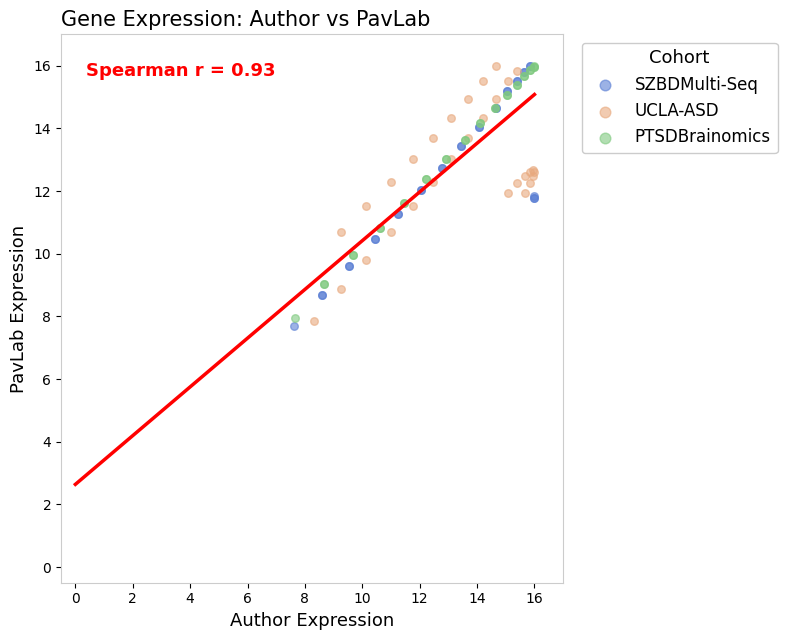

Which series contains the lowest Y value?

SZBDMulti-Seq